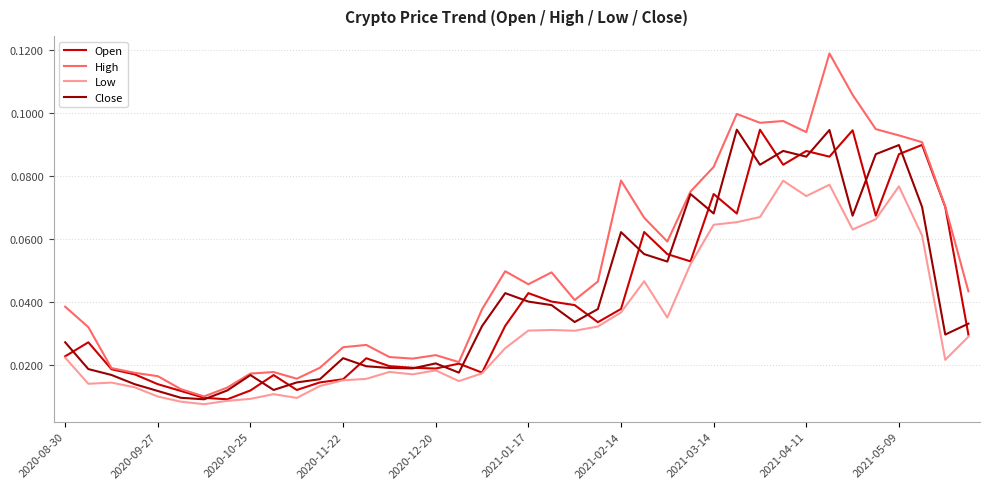

Which series has the largest range (max minus min)?

High